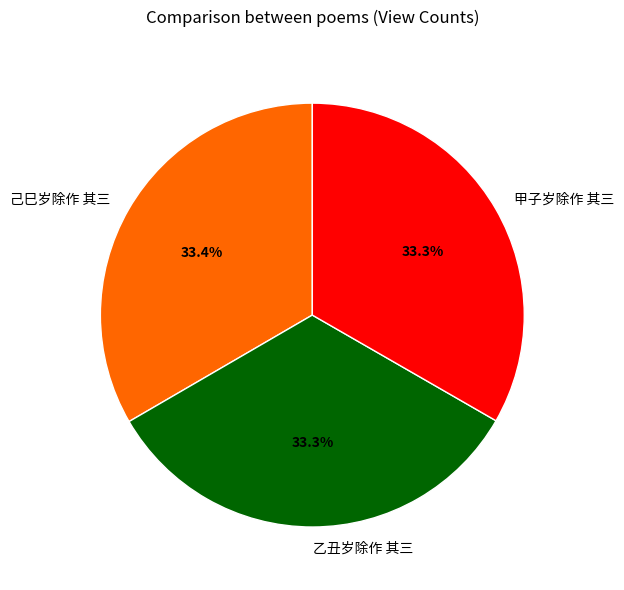

True or false: 乙丑岁除作 其三 accounts for 23% of the total.

False